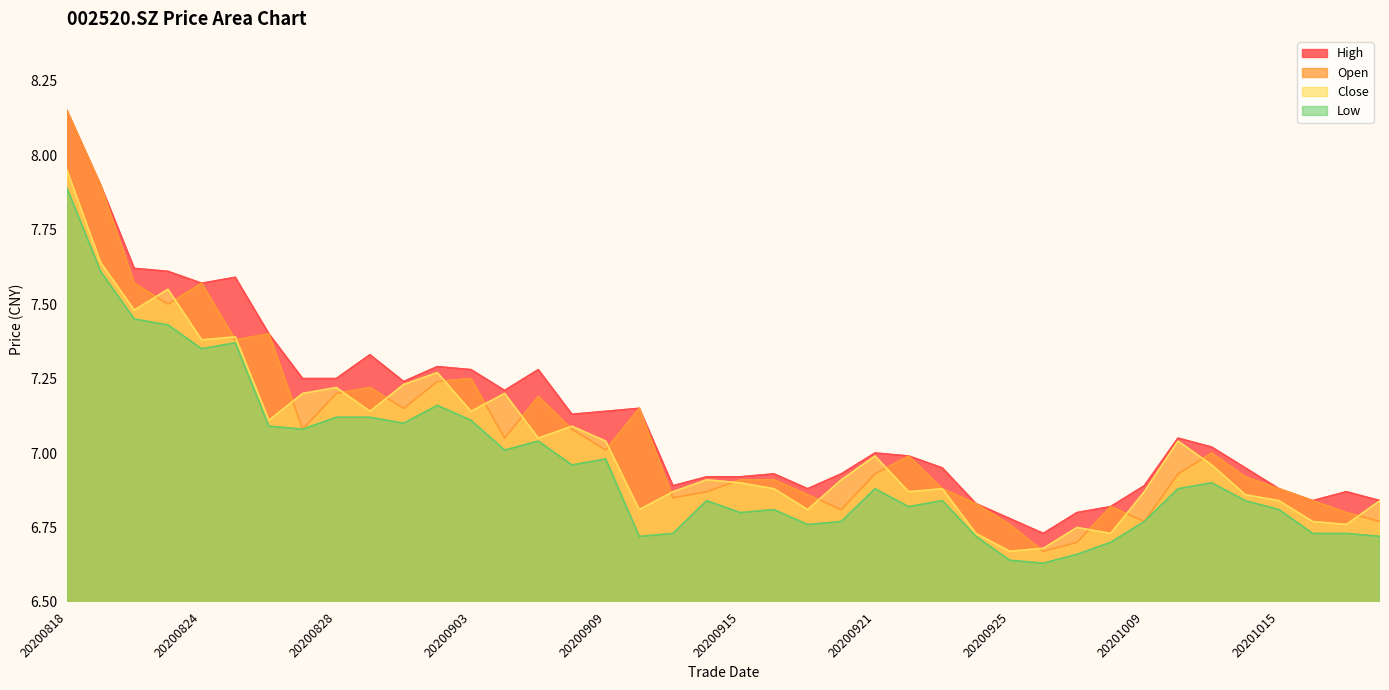

Which series has the largest range (max minus min)?

Open